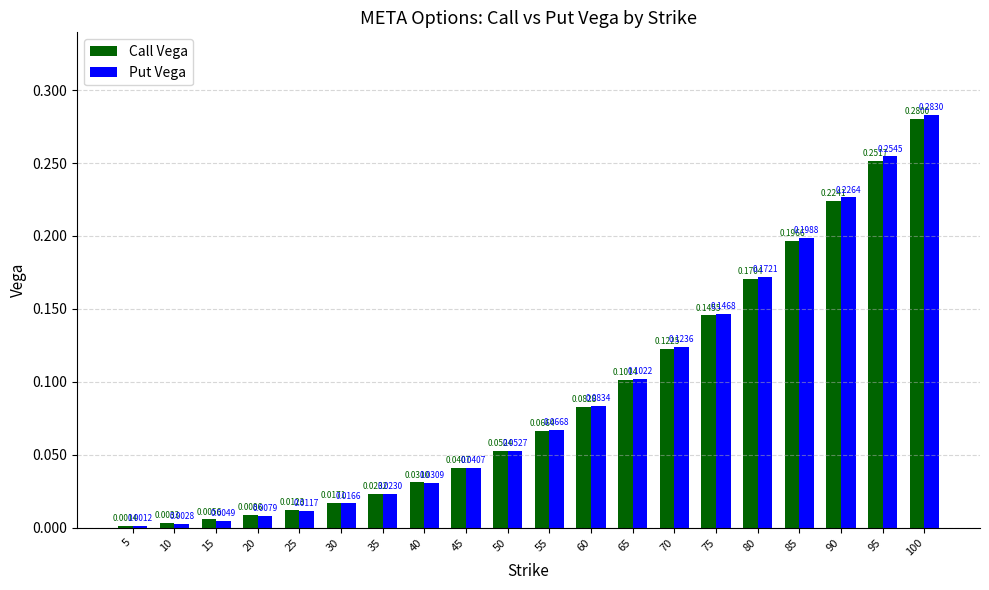

What is the sum of all Put Vega values?

1.9